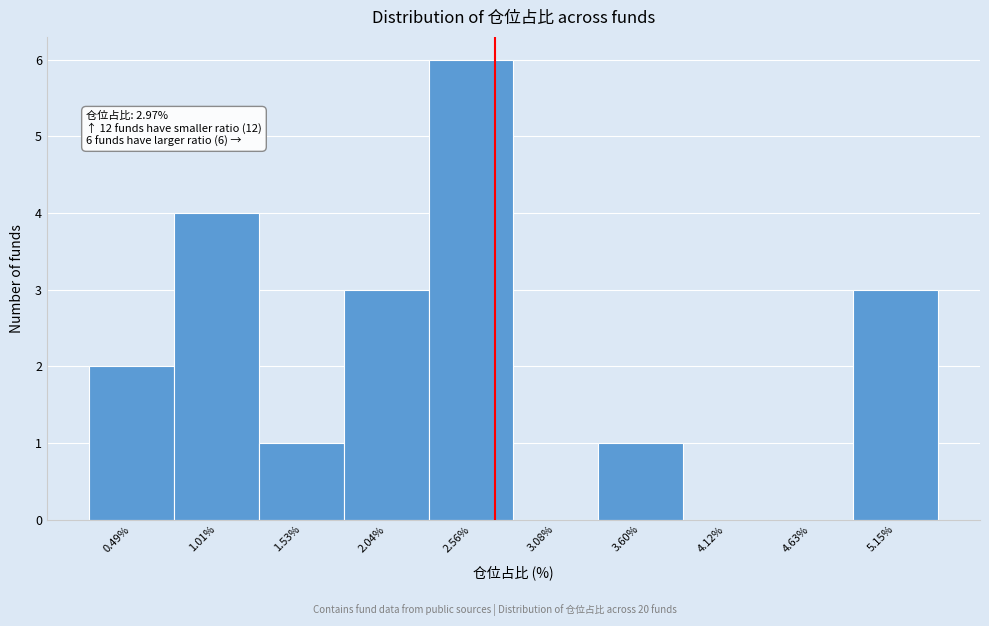

Reading left to right, extract all data points from this chart.

0.49%=2	1.01%=4	1.53%=1	2.04%=3	2.56%=6	3.08%=0	3.60%=1	4.12%=0	4.63%=0	5.15%=3